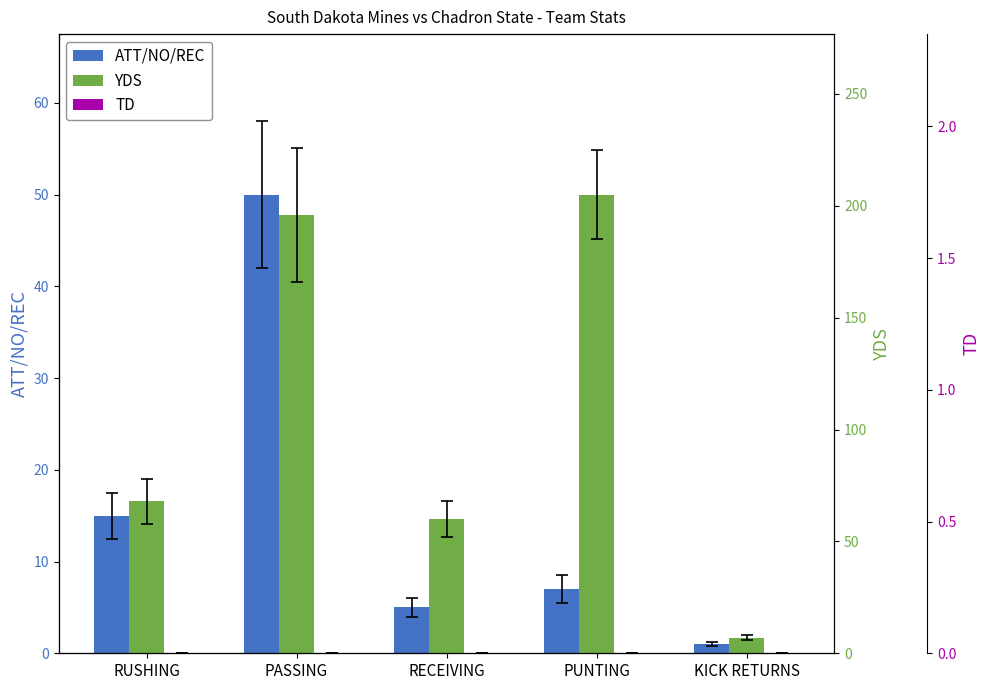

Rank the categories by YDS value from highest to lowest.

PUNTING, PASSING, RUSHING, RECEIVING, KICK RETURNS